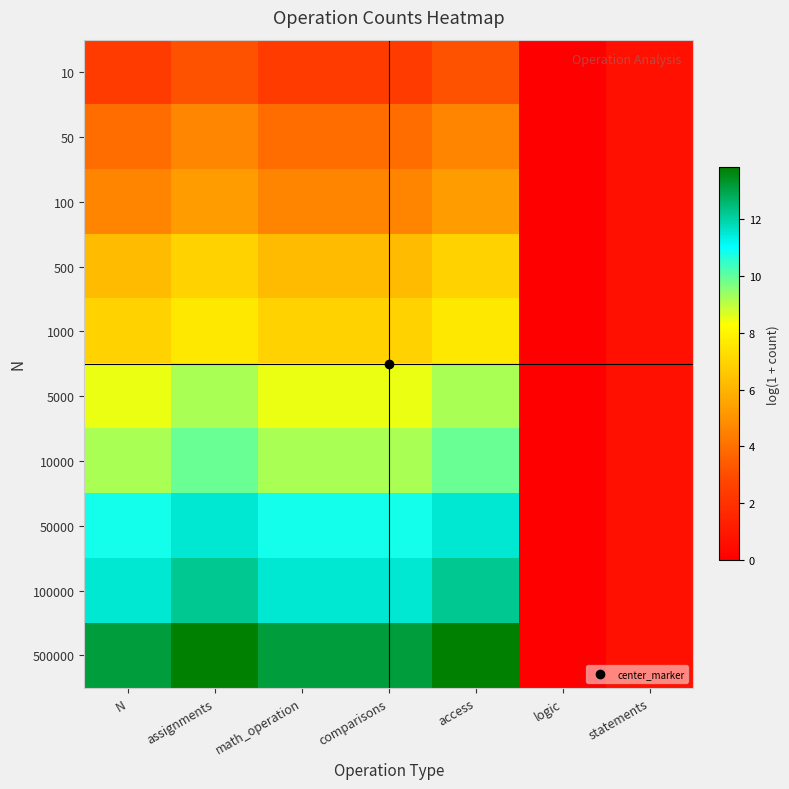

Rank the series by their maximum value, from highest to lowest.

500000, 100000, 50000, 10000, 5000, 1000, 500, 100, 50, 10